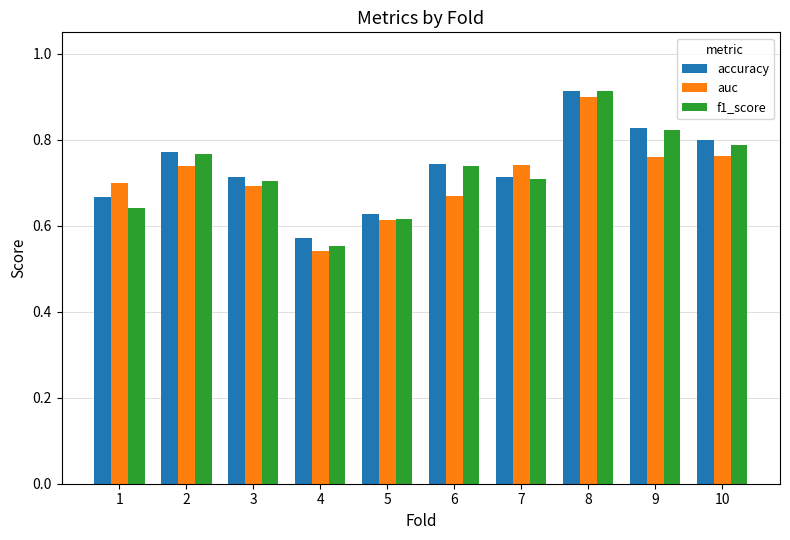

Is the value of auc at 10 greater than the value of f1_score at 7?

Yes